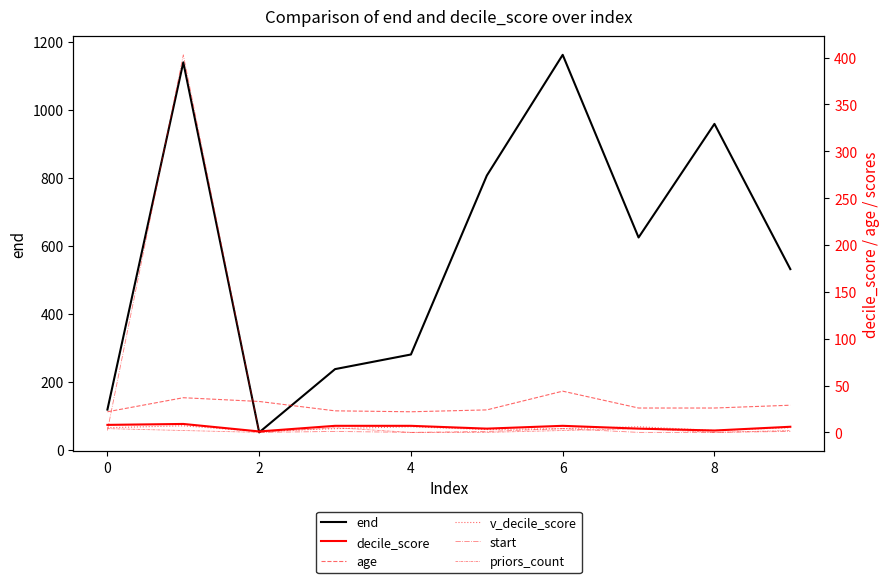

True or false: end and start cross at least once.

False